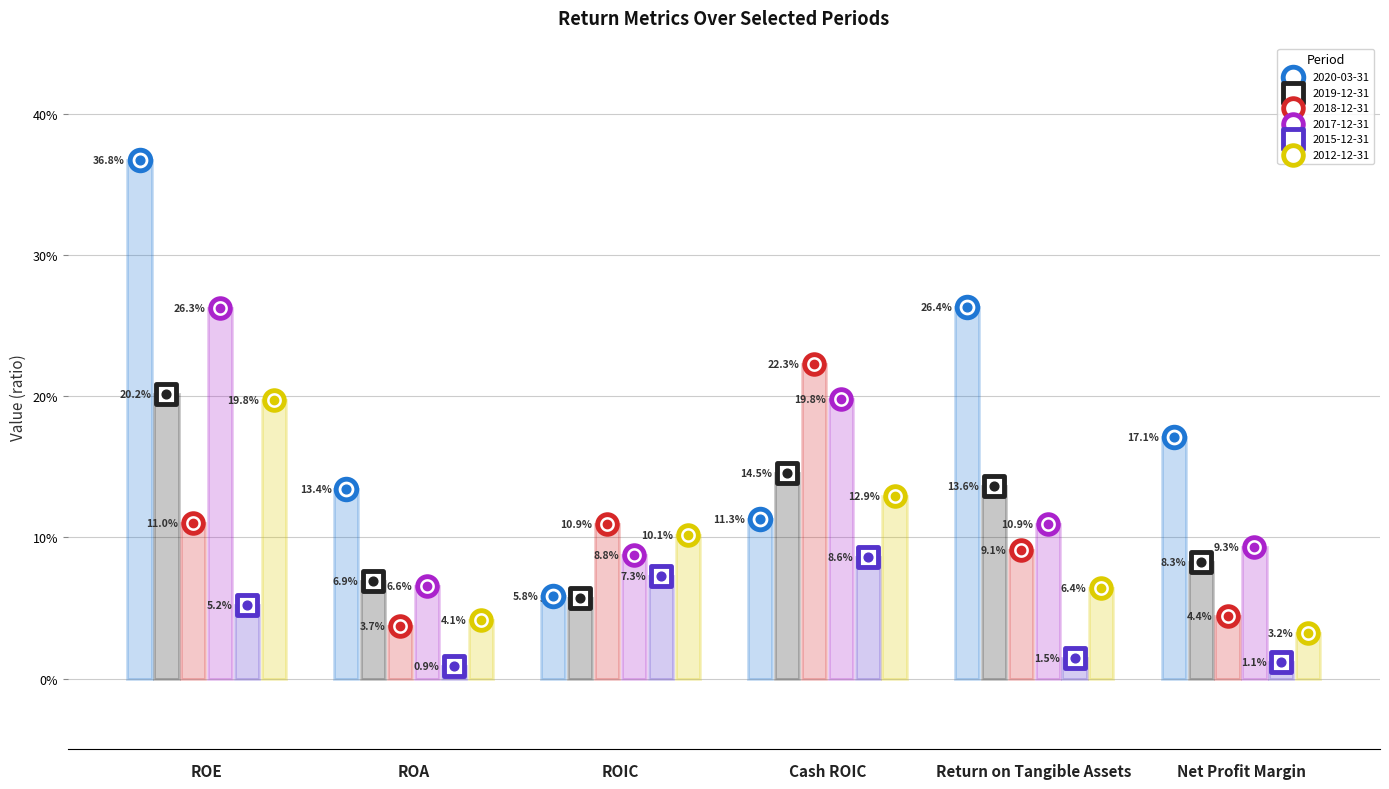

What are all the series names shown in the legend?

2020-03-31, 2019-12-31, 2018-12-31, 2017-12-31, 2015-12-31, 2012-12-31